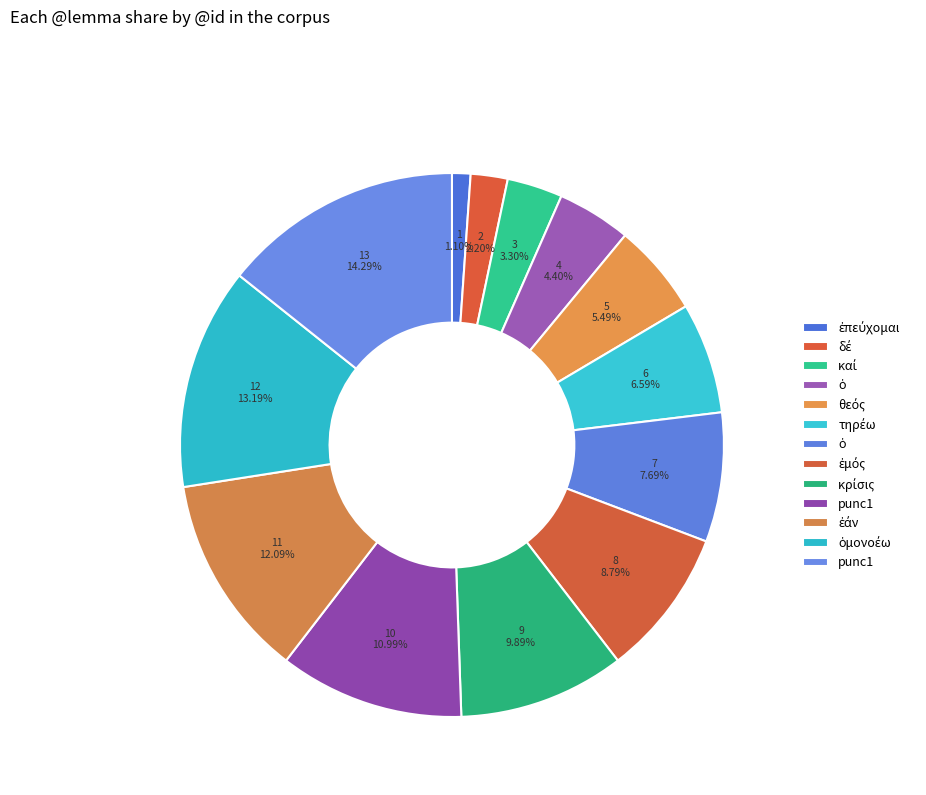

How many segments does this pie chart have?

13